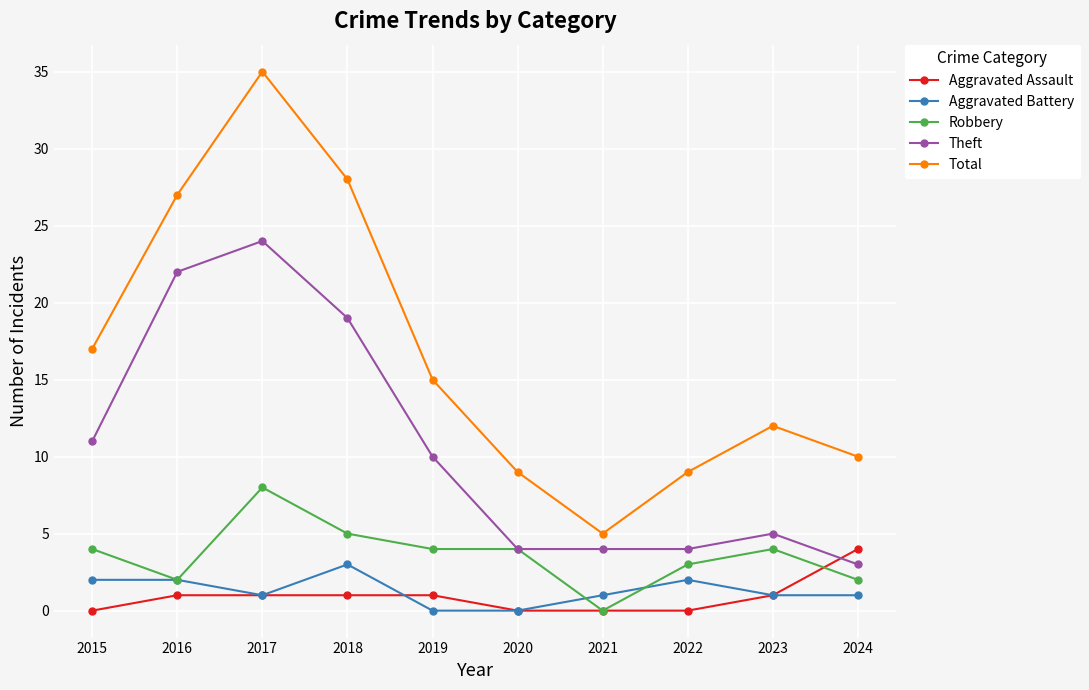

What is the value of the Total point at the 3rd from the left?

35